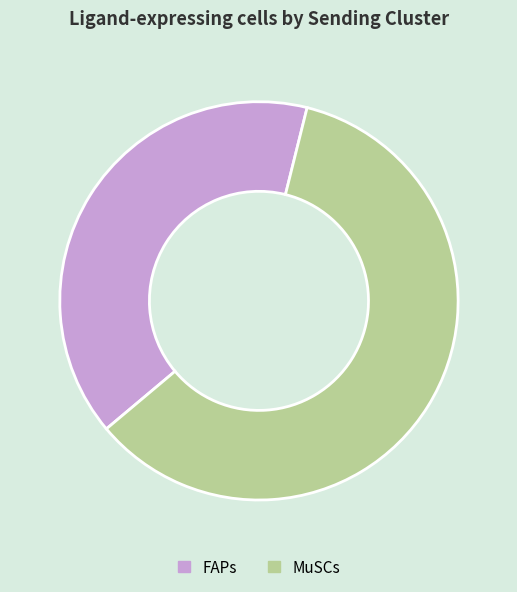

What is the ratio of the value at MuSCs to the value at FAPs?

1.5